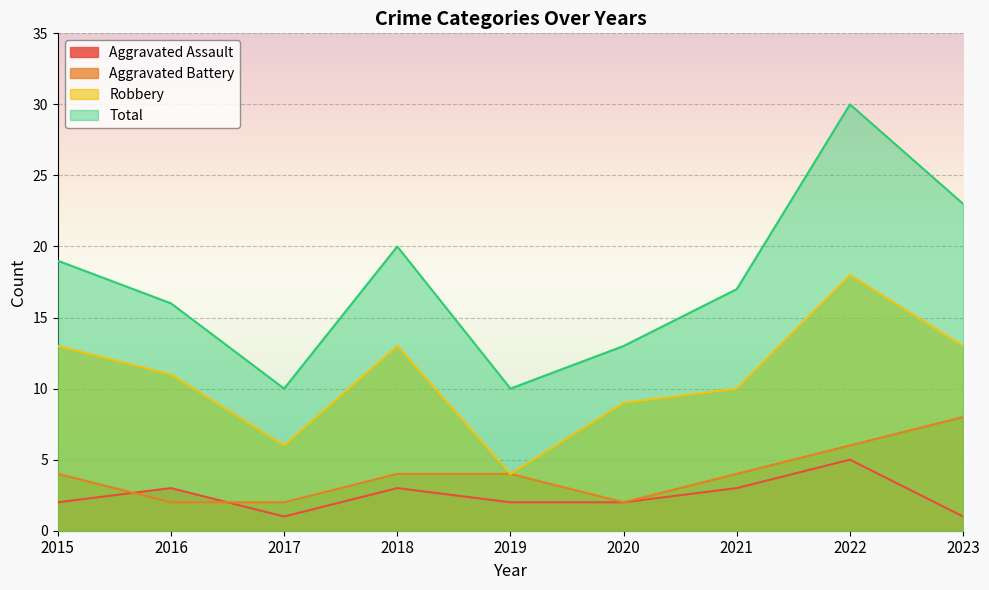

True or false: Robbery and Total cross at least once.

False